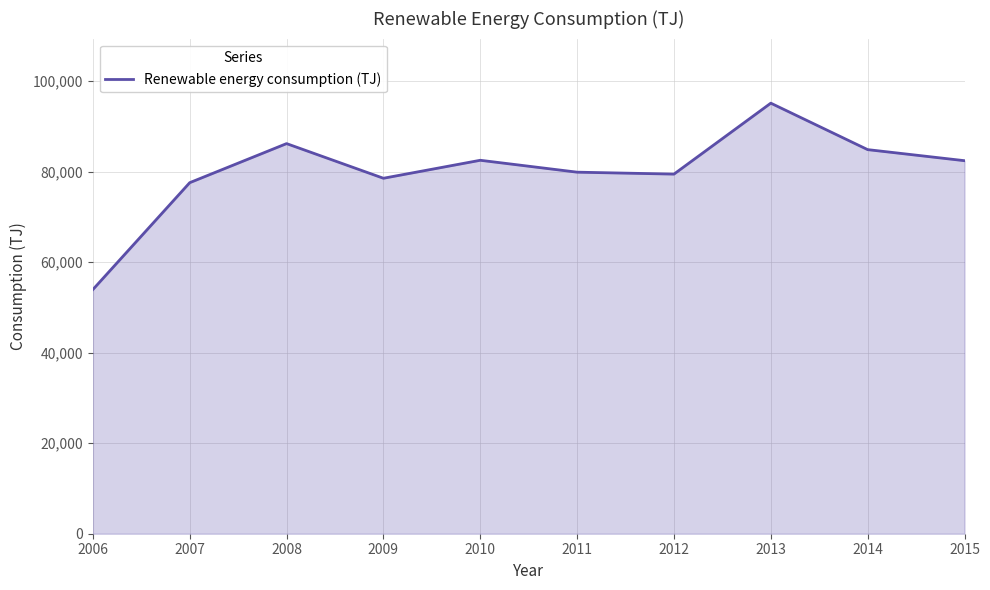

True or false: the data shows 77580.5 at 2007.

True